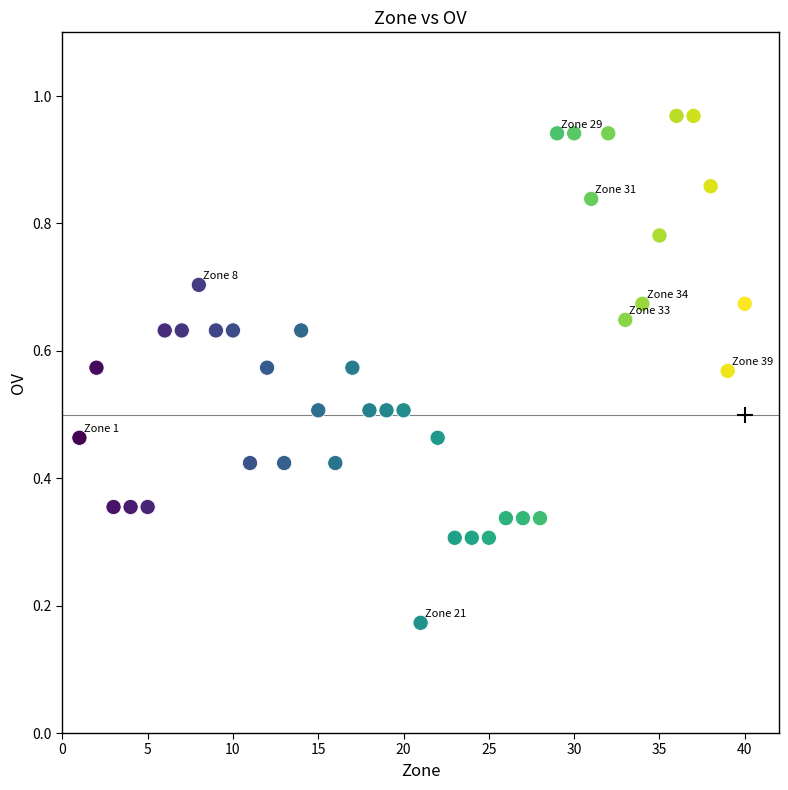

What is the range of X values (max minus min)?

39.0